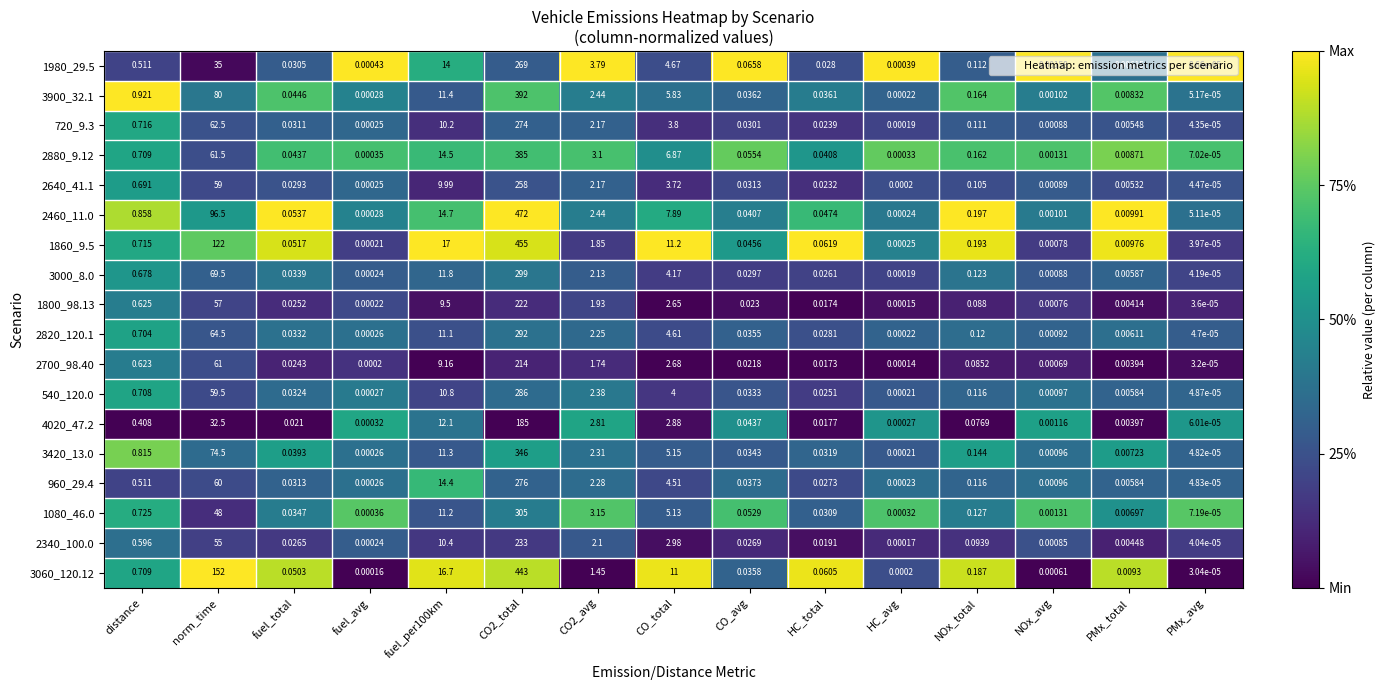

Rank the series at HC_total from highest to lowest value.

1860_9.5, 3060_120.12, 2460_11.0, 2880_9.12, 3900_32.1, 3420_13.0, 1080_46.0, 2820_120.1, 1980_29.5, 960_29.4, 3000_8.0, 540_120.0, 720_9.3, 2640_41.1, 2340_100.0, 4020_47.2, 1800_98.13, 2700_98.40